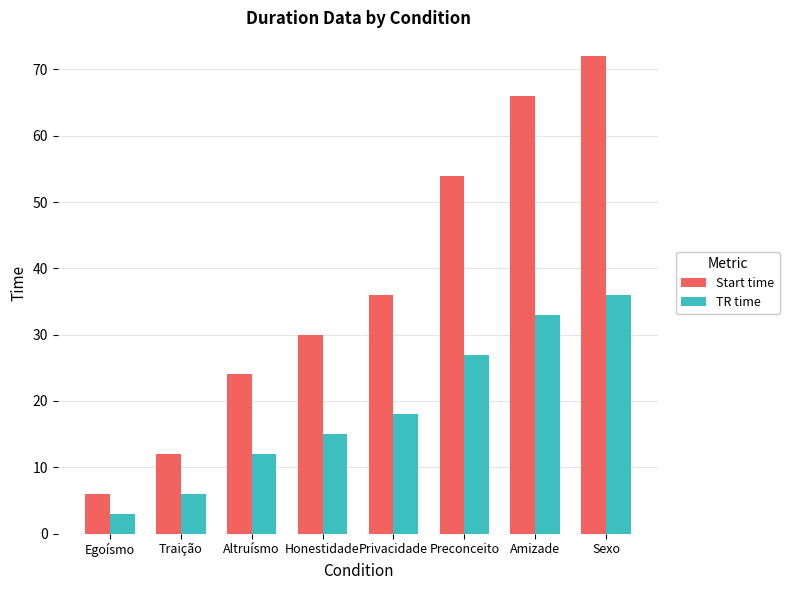

Rank the categories by Start time value from lowest to highest.

Egoísmo, Traição, Altruísmo, Honestidade, Privacidade, Preconceito, Amizade, Sexo